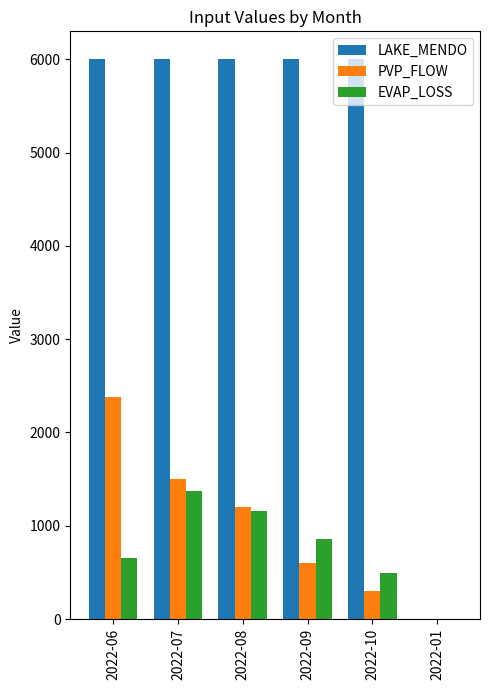

Is the value of PVP_FLOW at 2022-07 greater than the value of LAKE_MENDO at 2022-09?

No